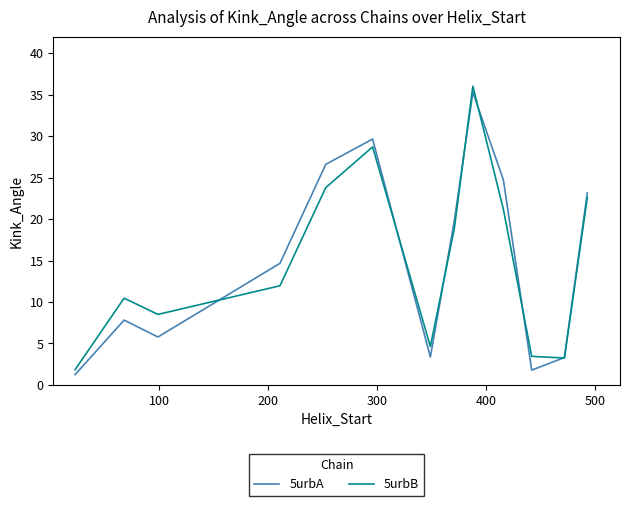

What are all the series names shown in the legend?

5urbA, 5urbB